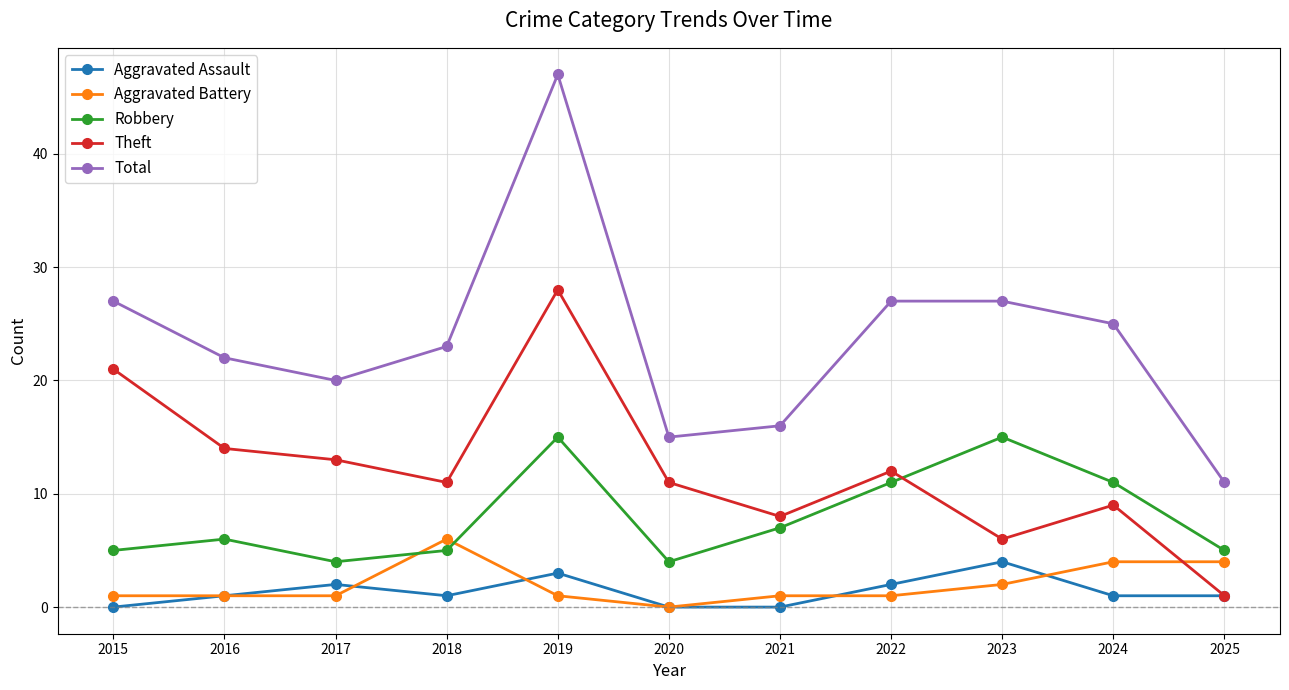

What is the total value across all series at 2015?

54